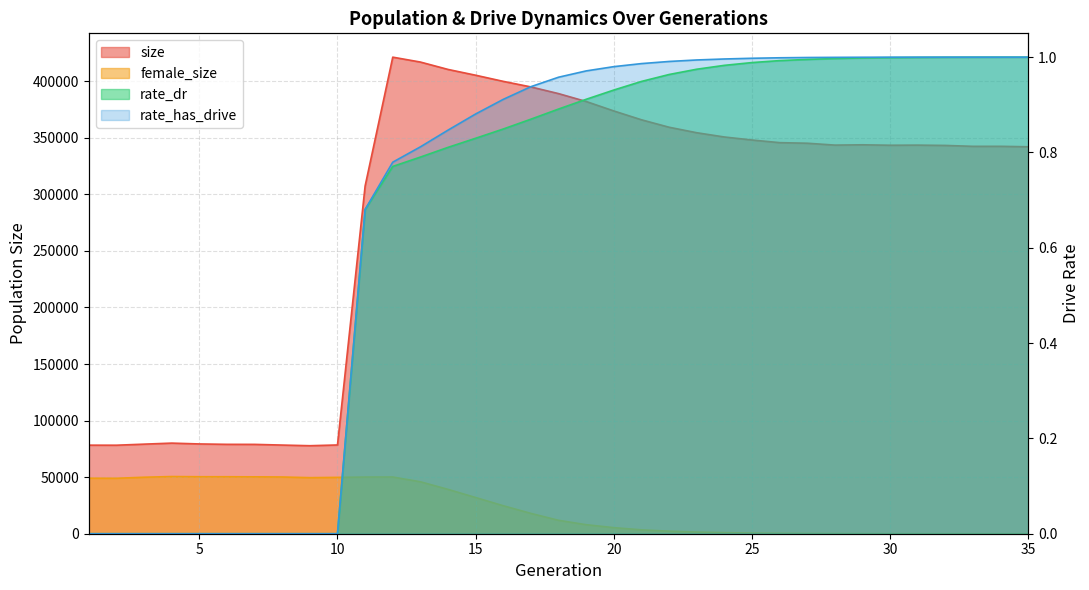

In size, how many points are lower than both neighbors (excluding endpoints)?

5